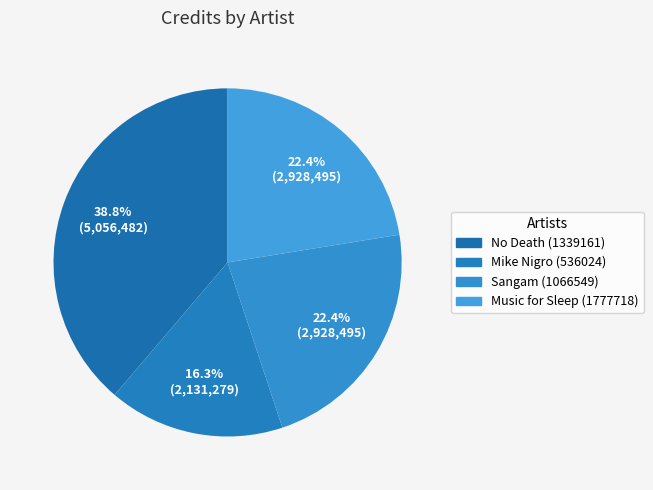

Count the number of slices in the pie.

4